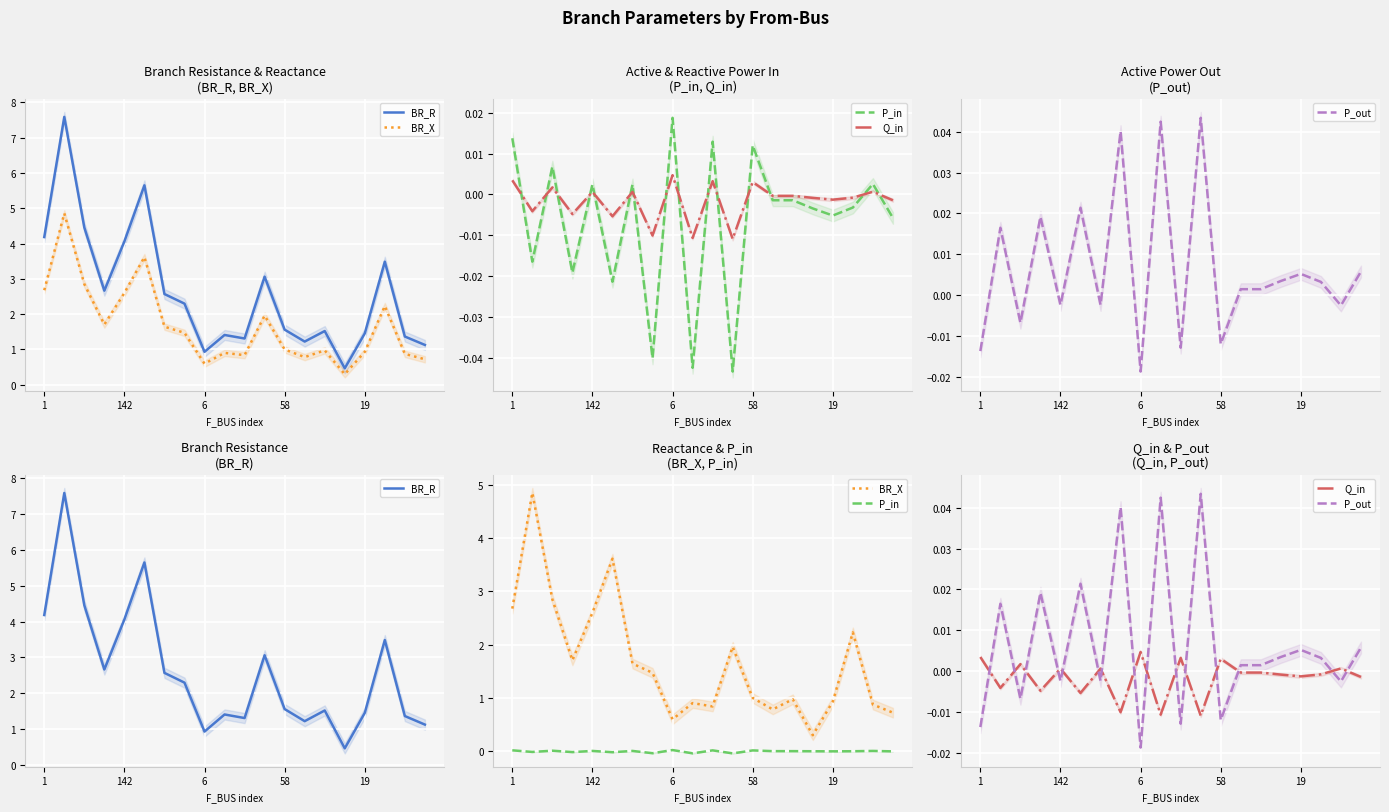

Rank the series at 5 from highest to lowest value.

BR_R, BR_X, P_out, Q_in, P_in